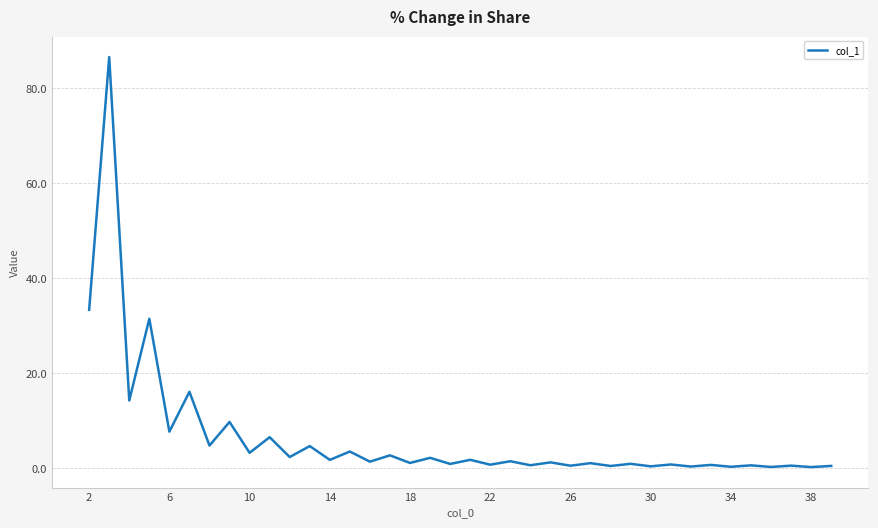

What is the difference between the maximum and minimum values?

86.3